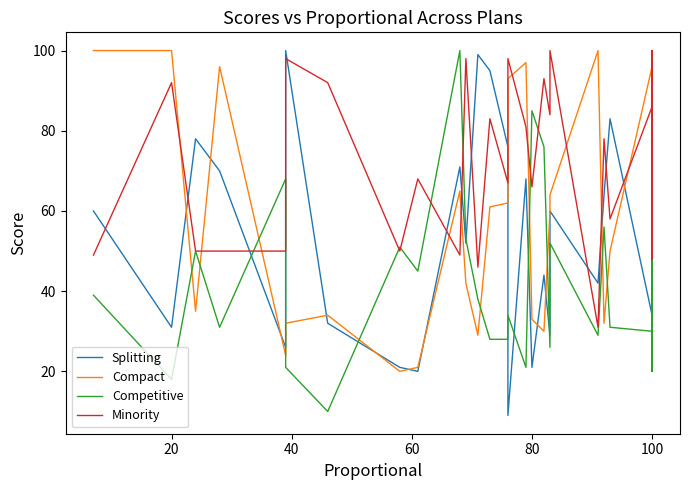

What is the sum of all Competitive values?

1855